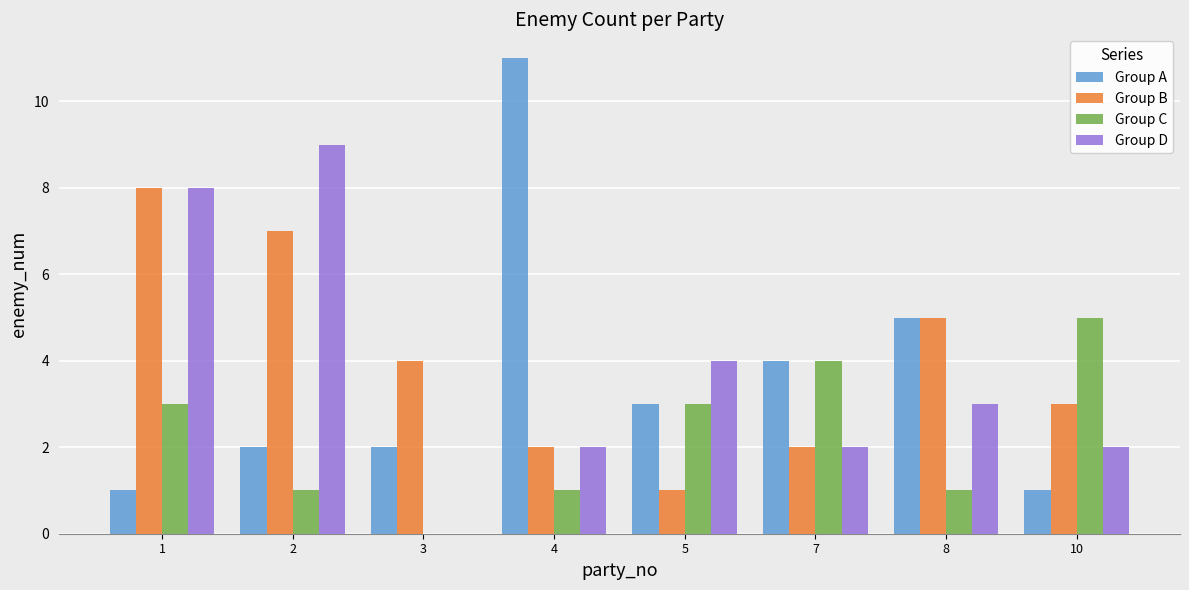

What is the highest value of the Group D series?

9